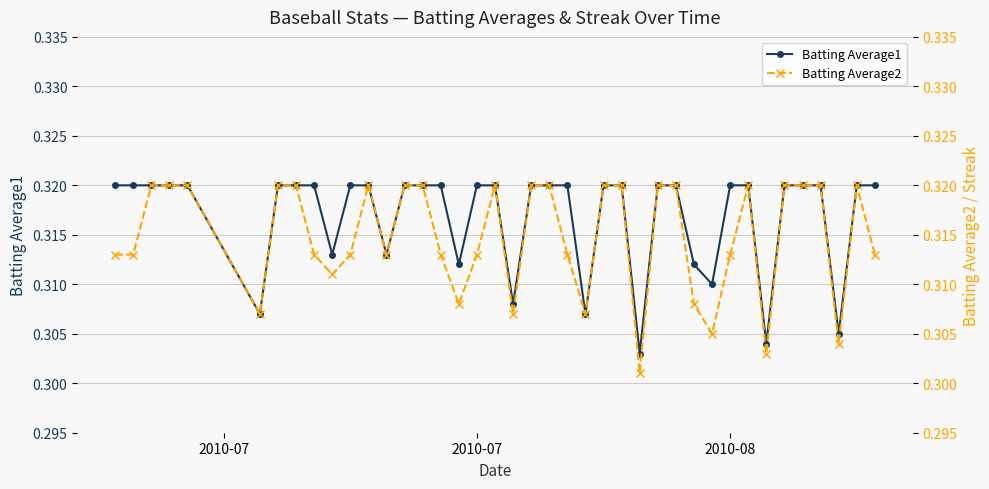

Count the Batting Average1 values in the range 0 to 1.

40